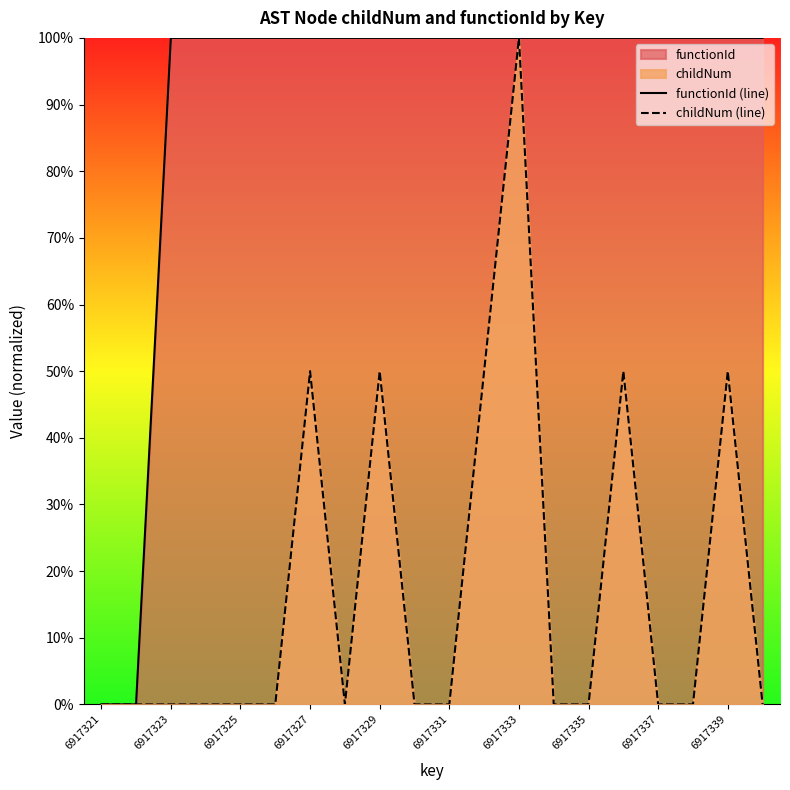

Which category has the lowest value in the functionId (line) series?

6917321